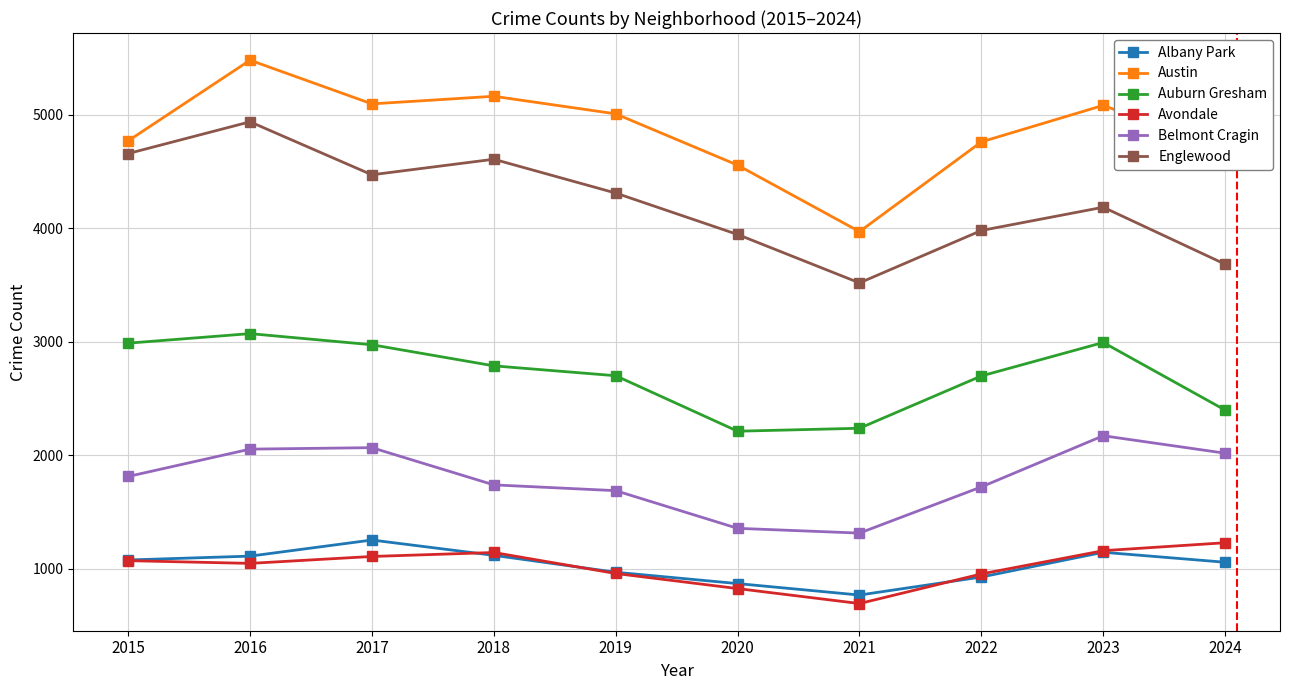

How many data points in Englewood are less than 4310?

5